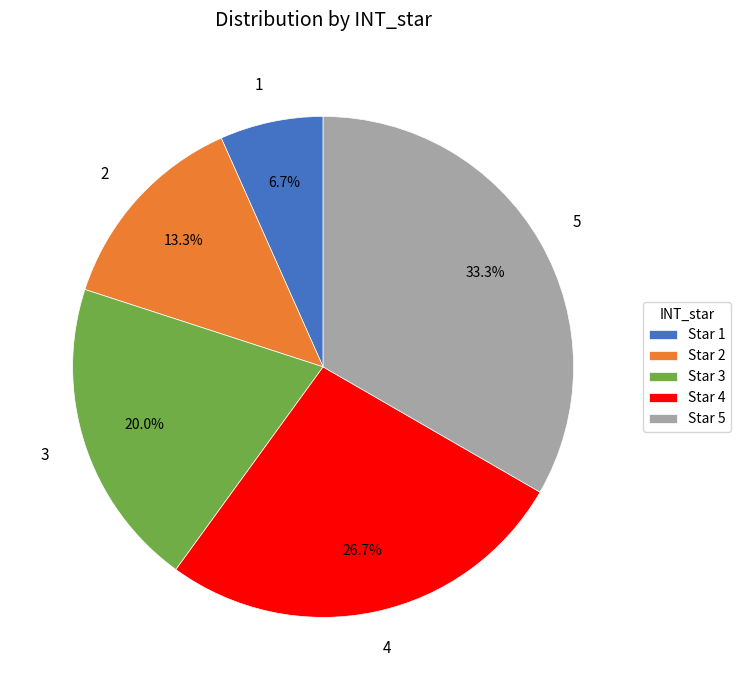

How many slices are in this pie chart?

5